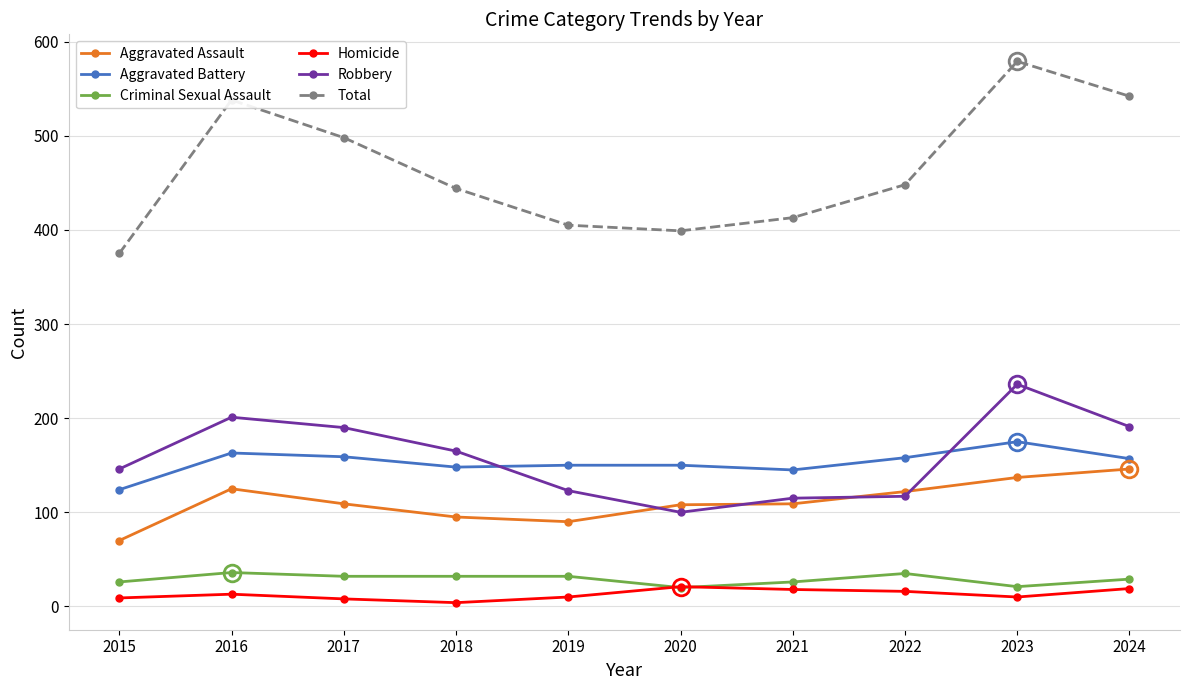

What is the approximate value of Homicide at 2017?

8